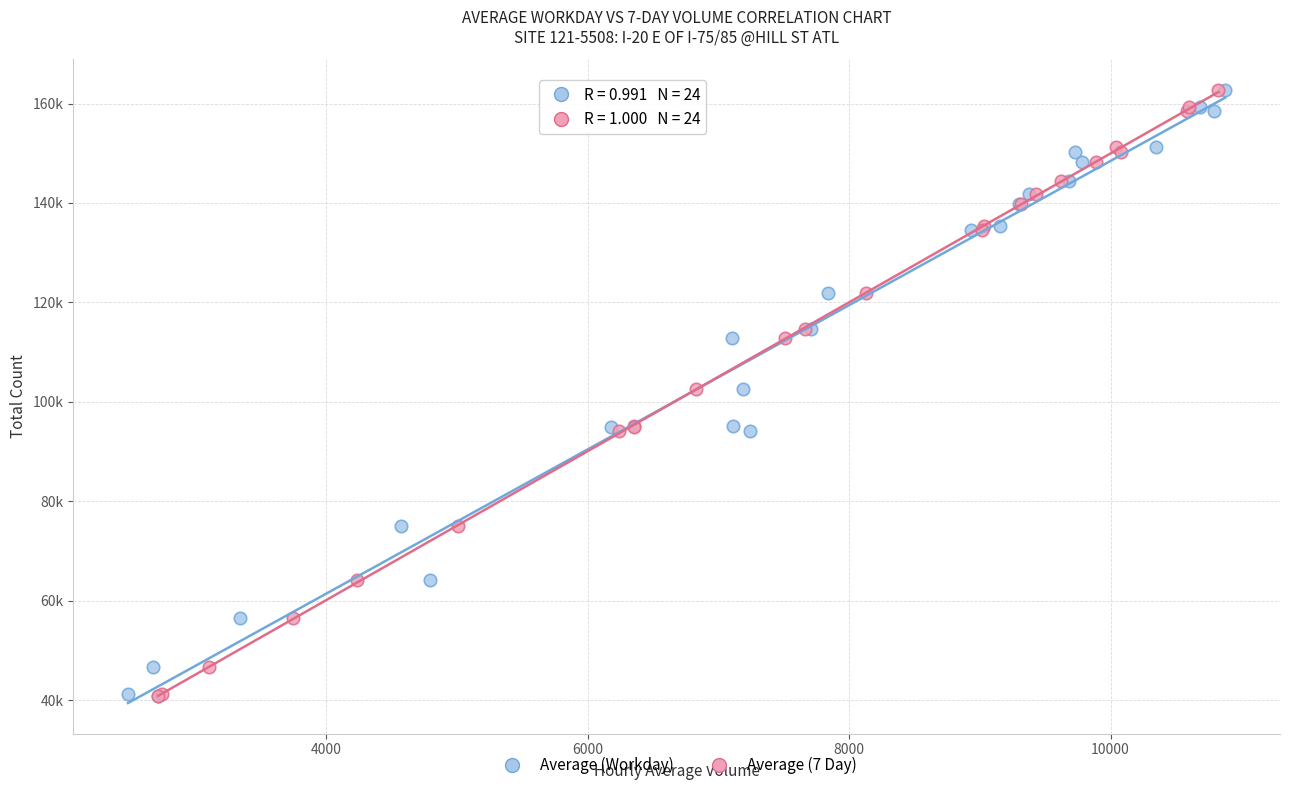

What are all the series names shown in the legend?

Average (Workday), Average (7 Day)